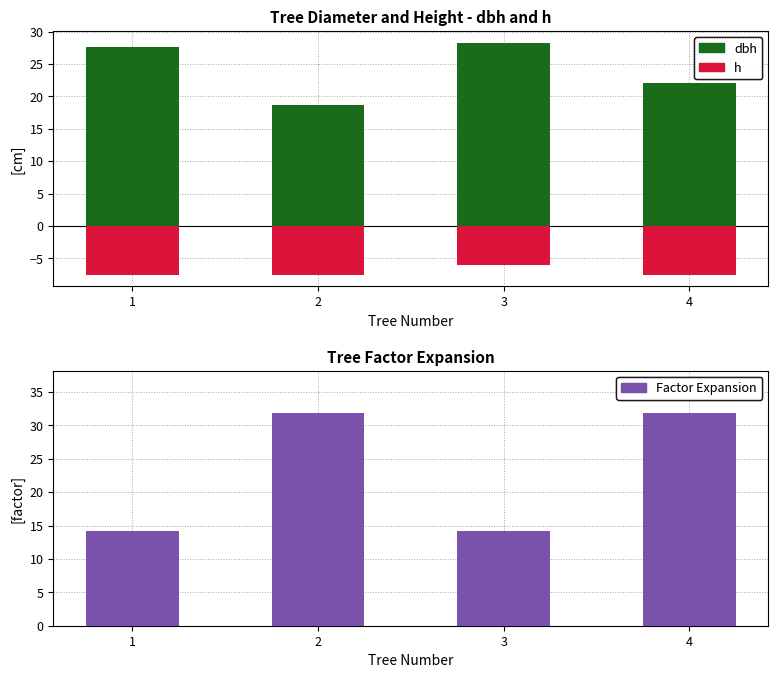

What is the greatest value displayed?

31.8